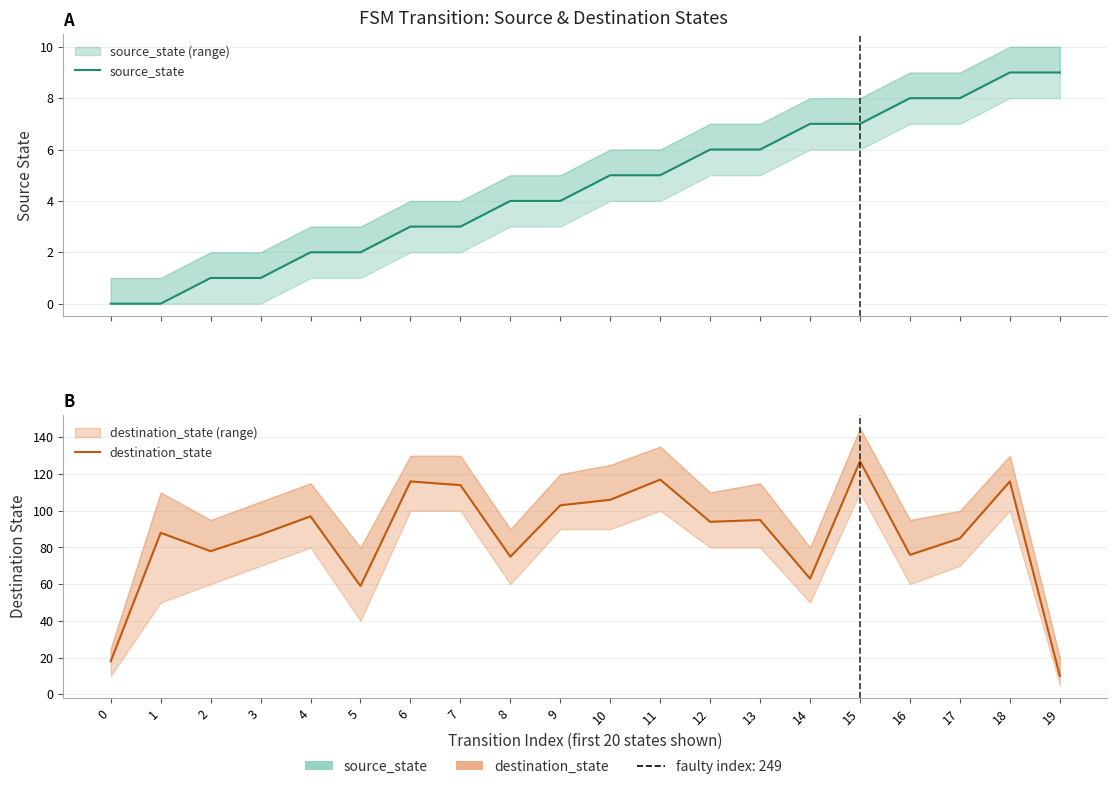

What is the total value across all series at 15?

134